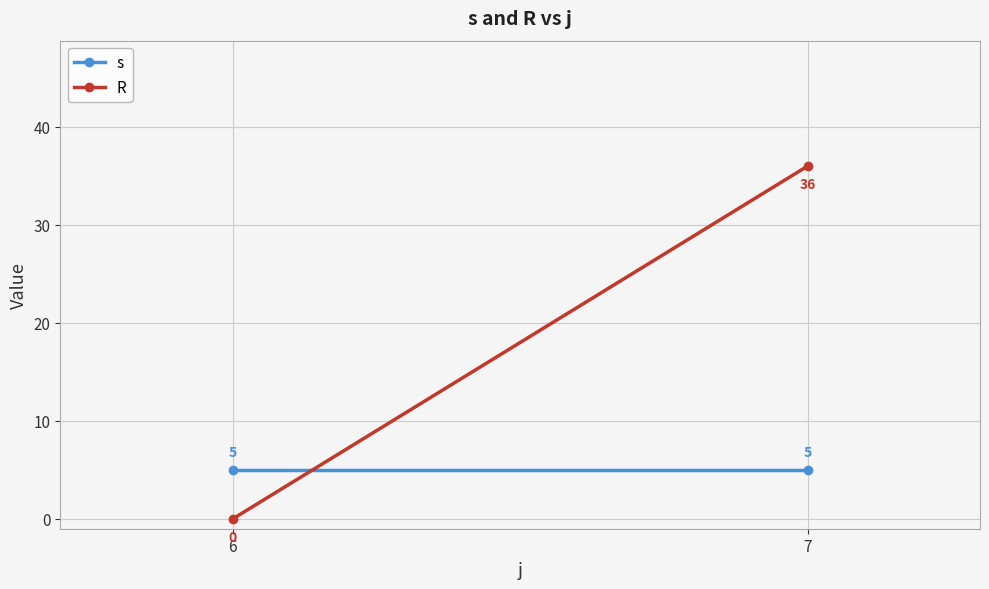

True or false: s has a value of 5 at 6.

True